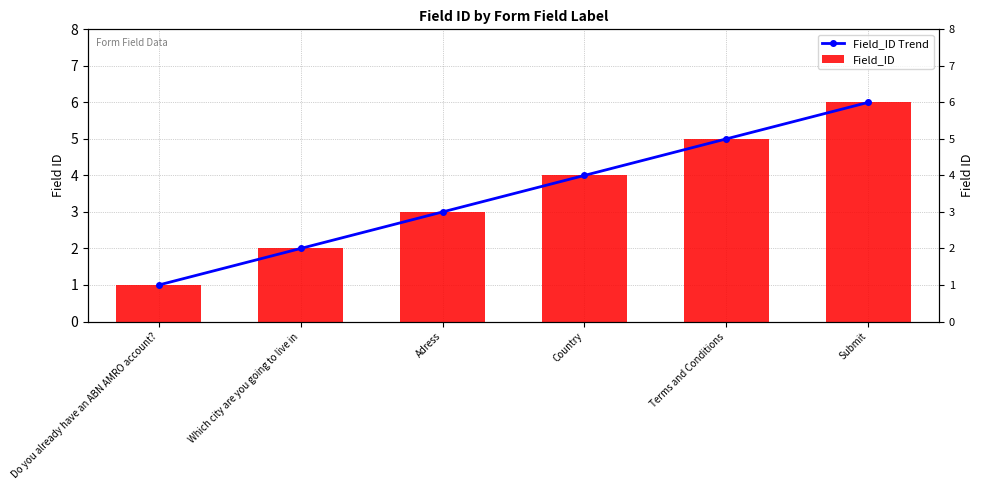

At how many categories does at least one series exceed 1?

5